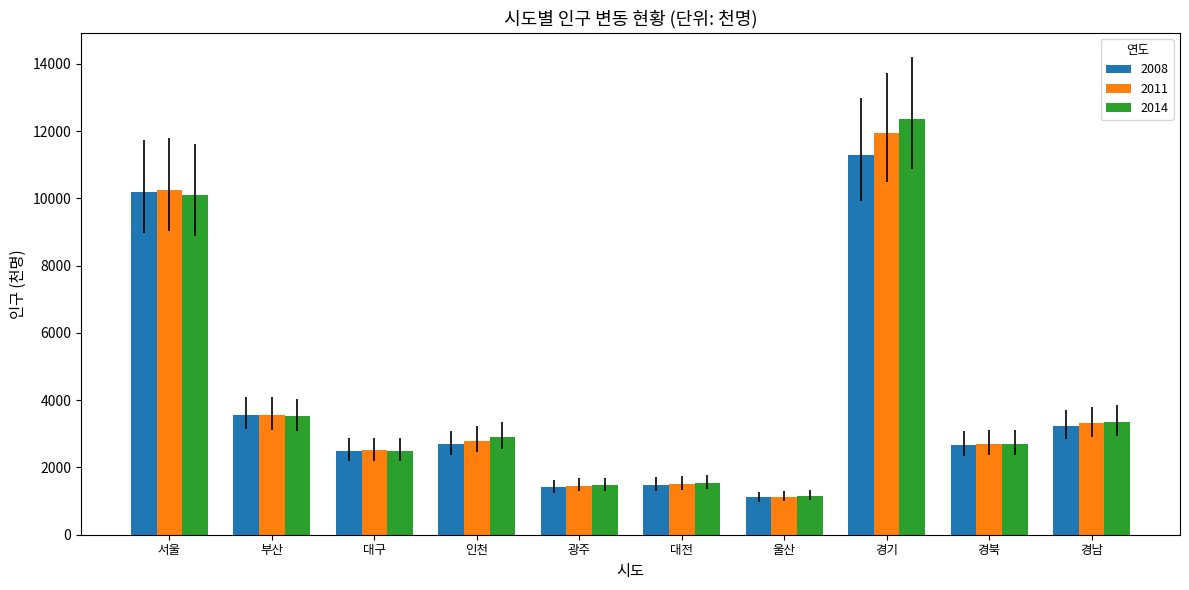

What is the maximum value shown in the chart?

12358